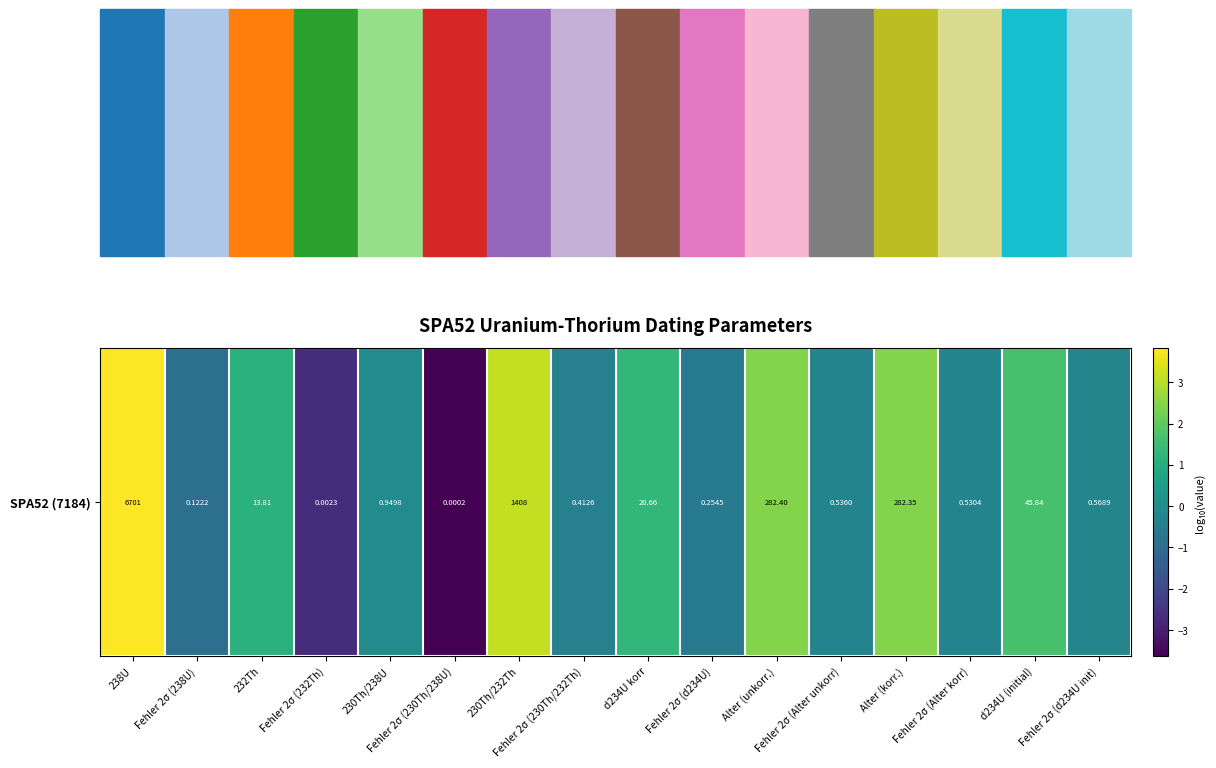

How many values are above zero?

7